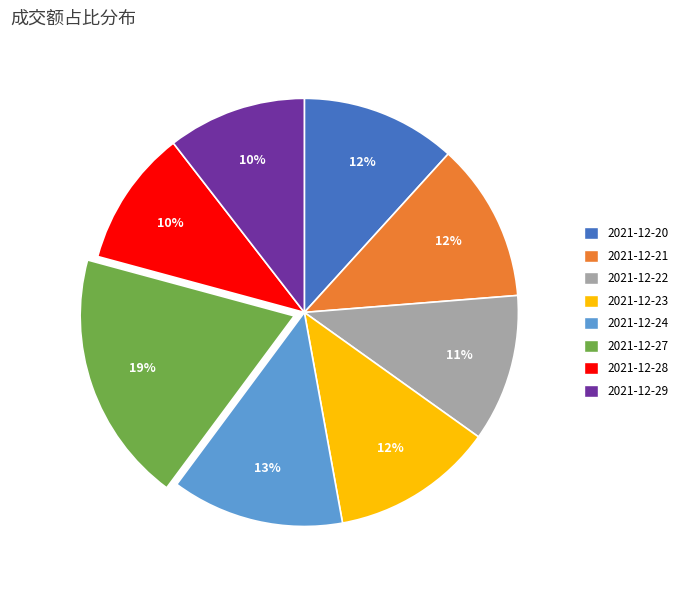

The 2021-12-21 slice represents 12% of the pie. True or false?

True